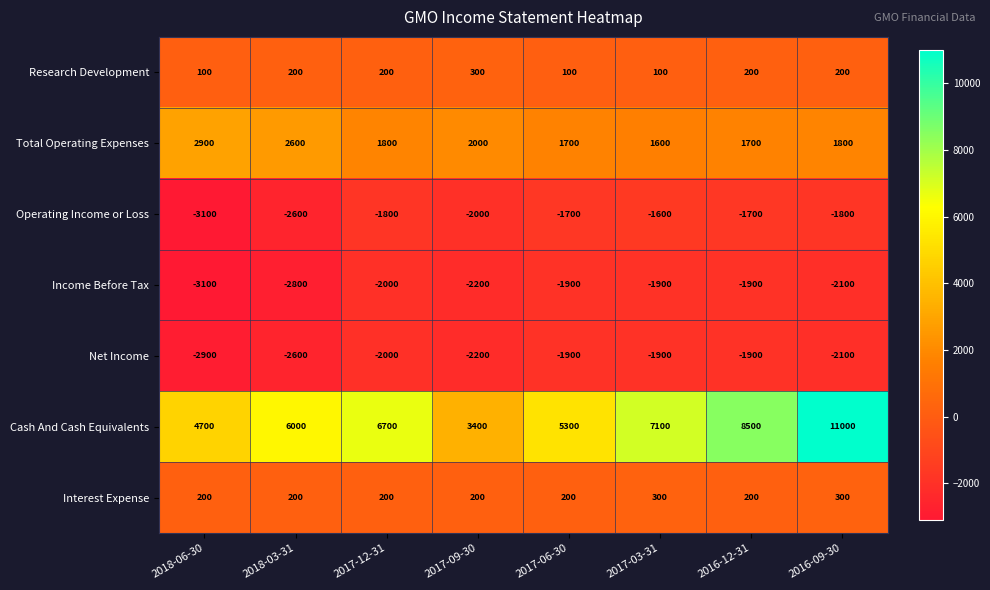

What is the difference between the Net Income values at 2017-12-31 and 2017-06-30?

100